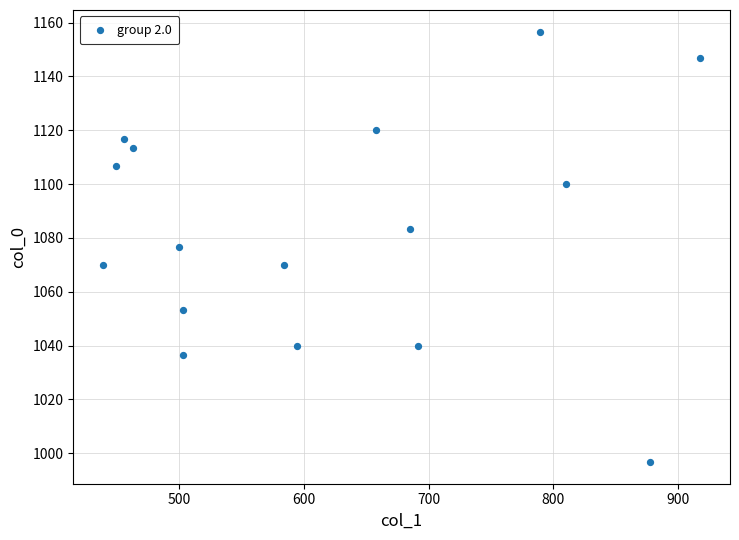

What is the range of Y values (max minus min)?

160.0